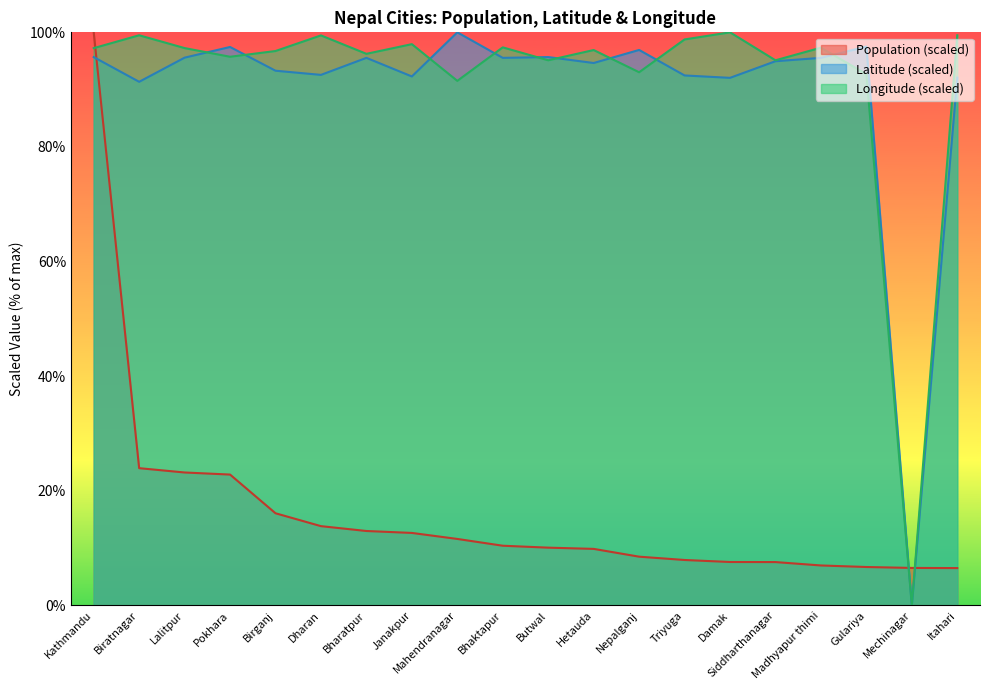

Which series ends up on top after the final intersection of Population and Latitude (DD)?

Latitude (DD)